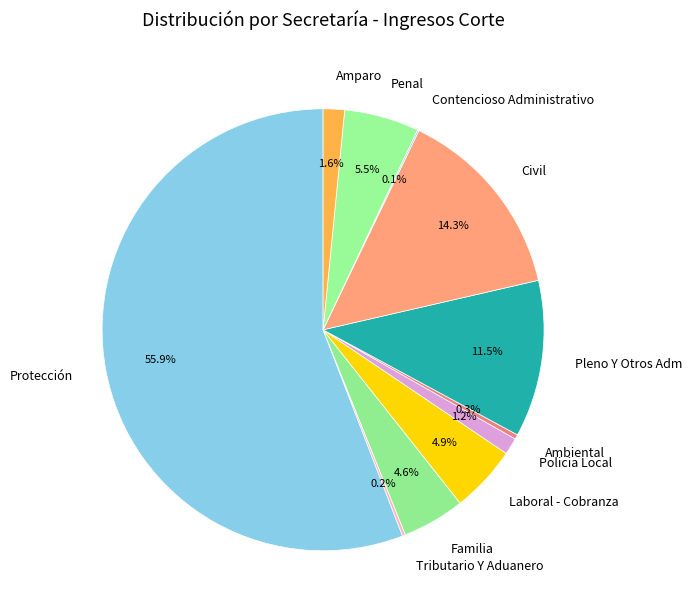

Does Pleno Y Otros Adm account for over 50% of the chart?

No